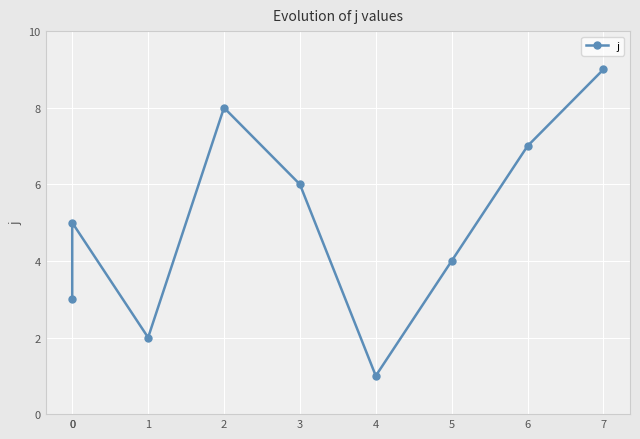

What is the greatest value displayed?

9